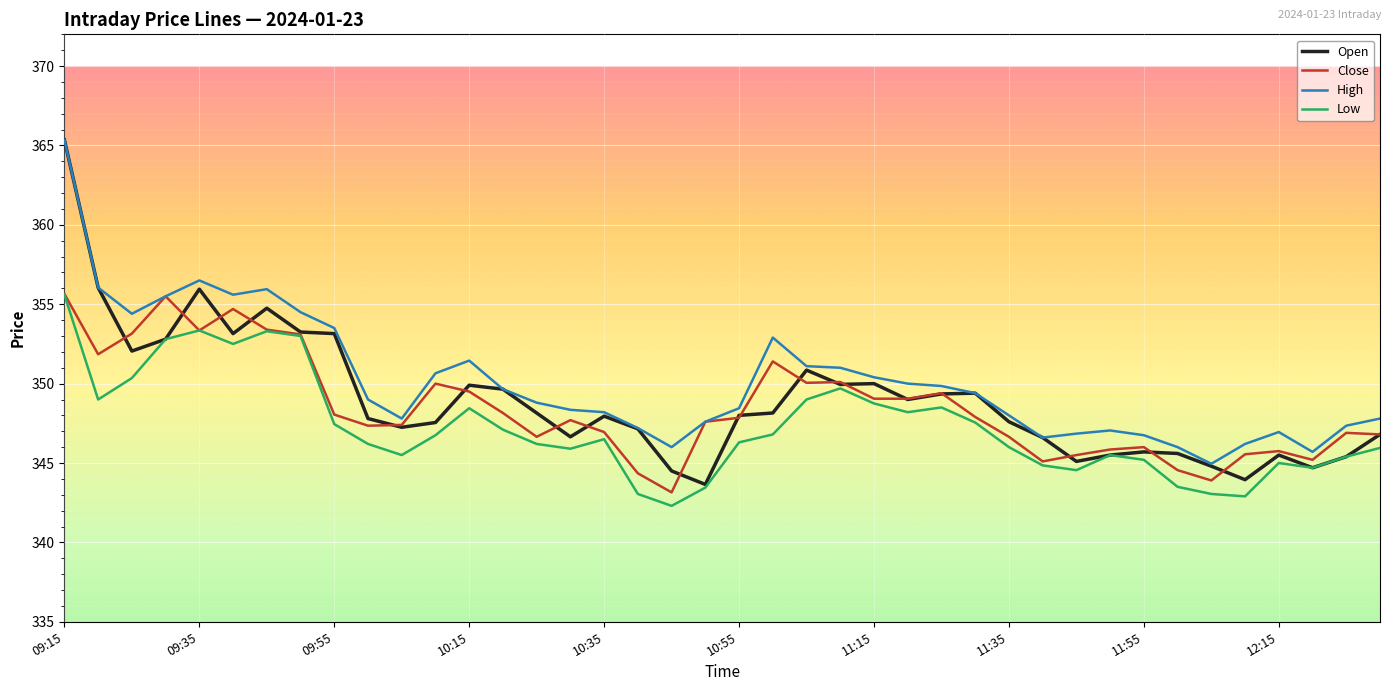

Rank the series by their average value, from lowest to highest.

Low, Close, Open, High